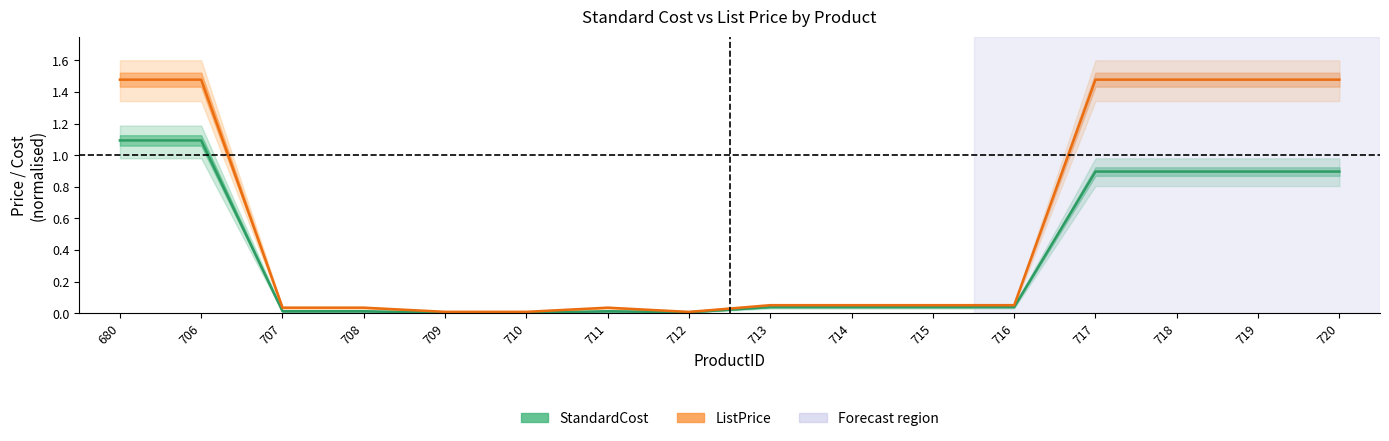

What is the difference between the second highest and second lowest values in the StandardCost series?

1.1